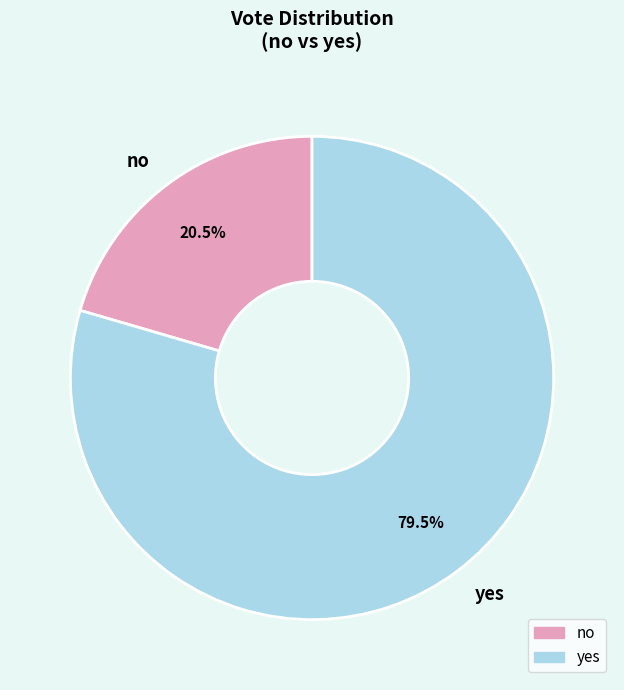

Which slice represents more than half of the pie?

yes